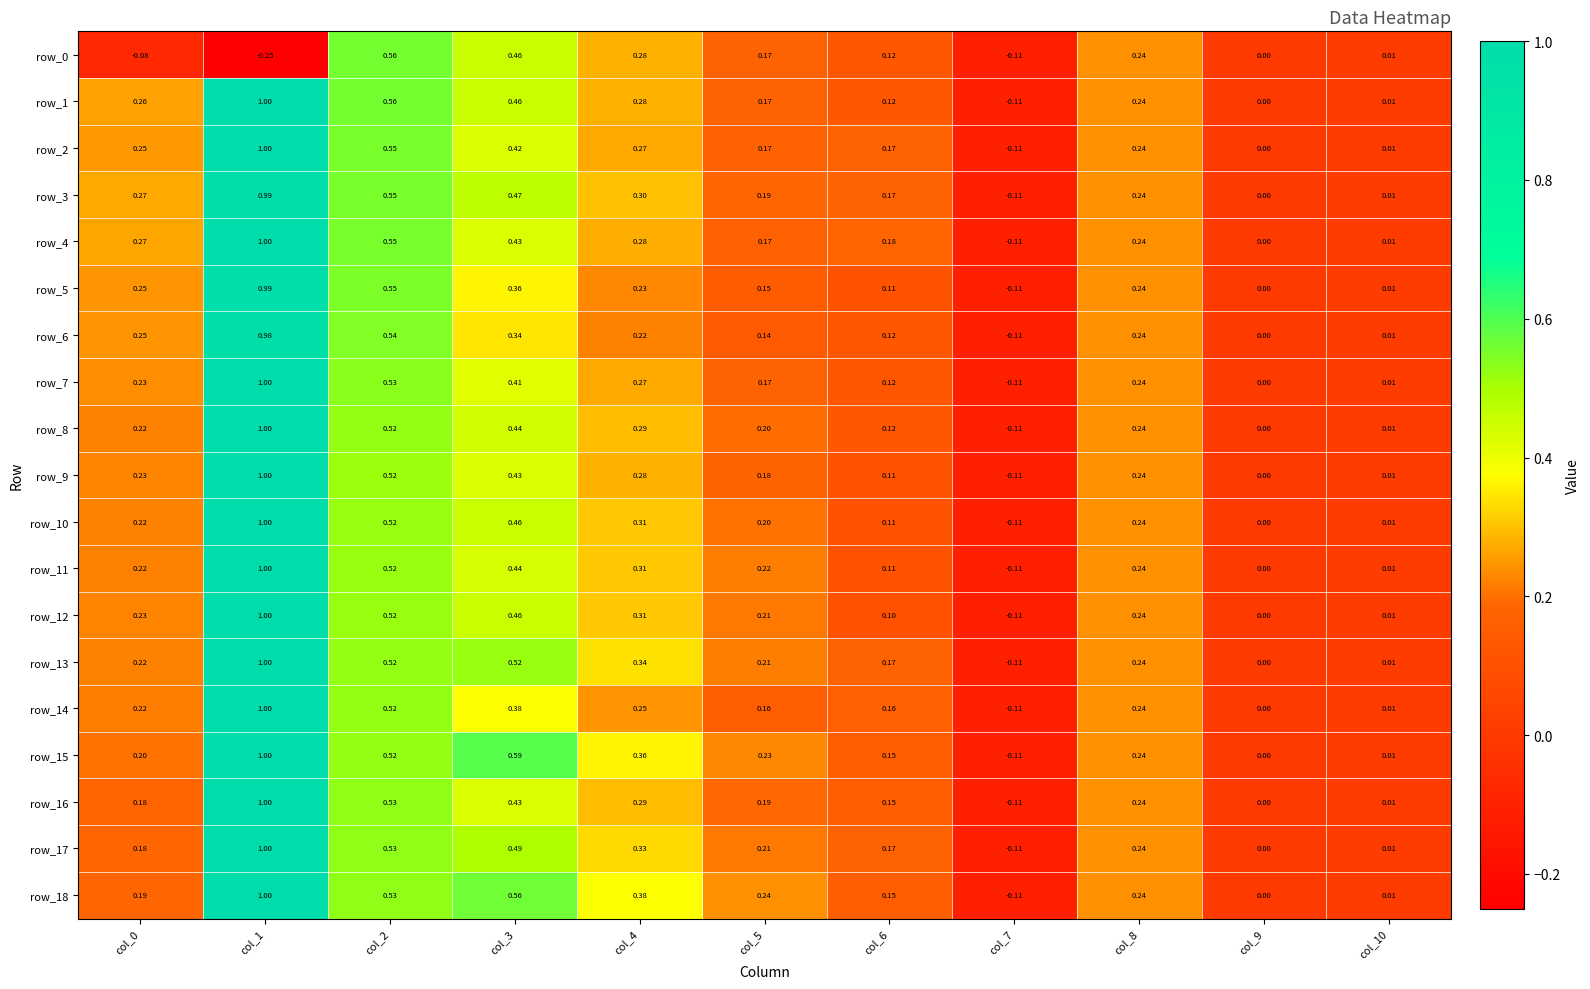

Is the value of row_7 at col_3 greater than the value of row_8 at col_5?

Yes